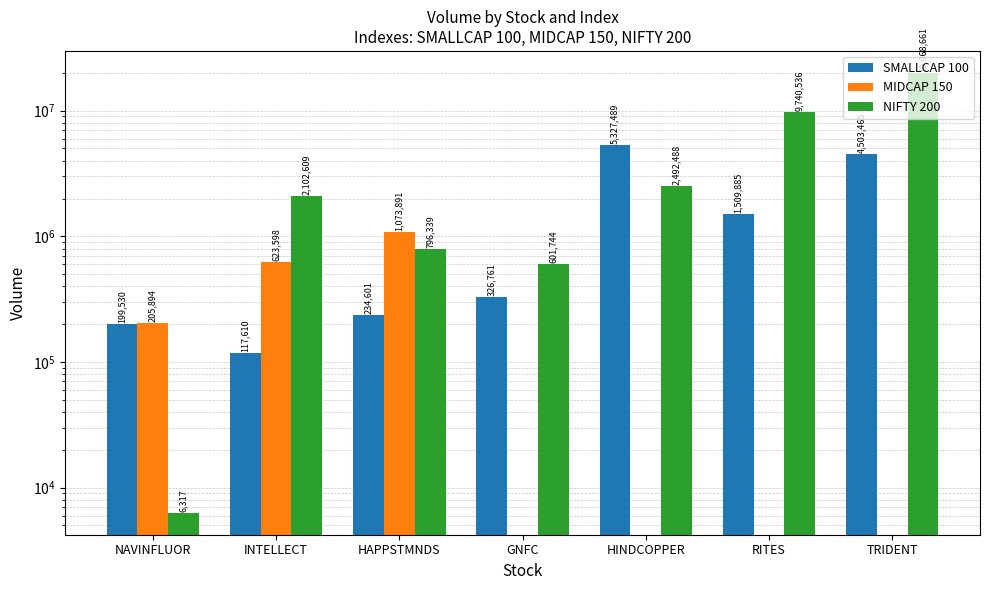

What is the sum of the NIFTY 200 values at RITES and NAVINFLUOR?

9746853